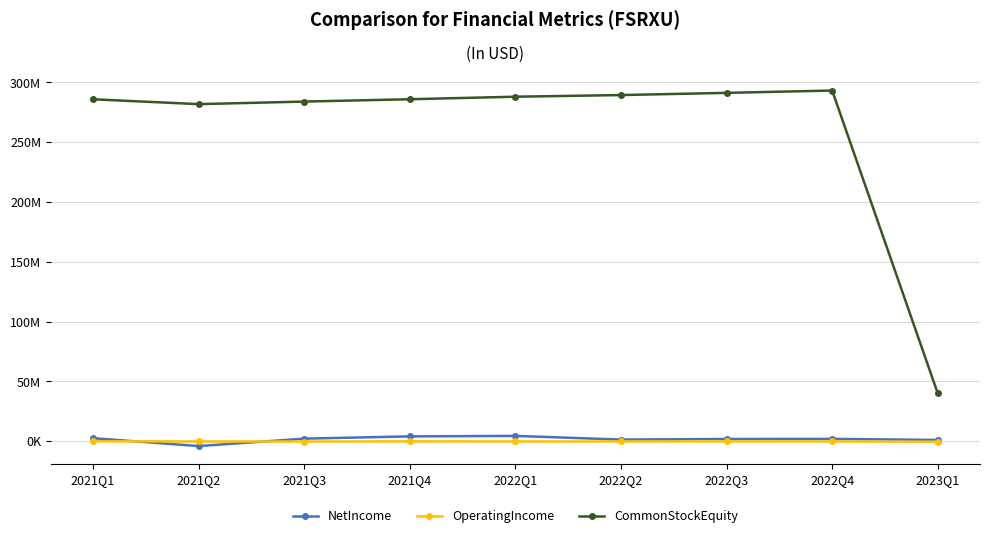

What are all the series names shown in the legend?

NetIncome, OperatingIncome, CommonStockEquity